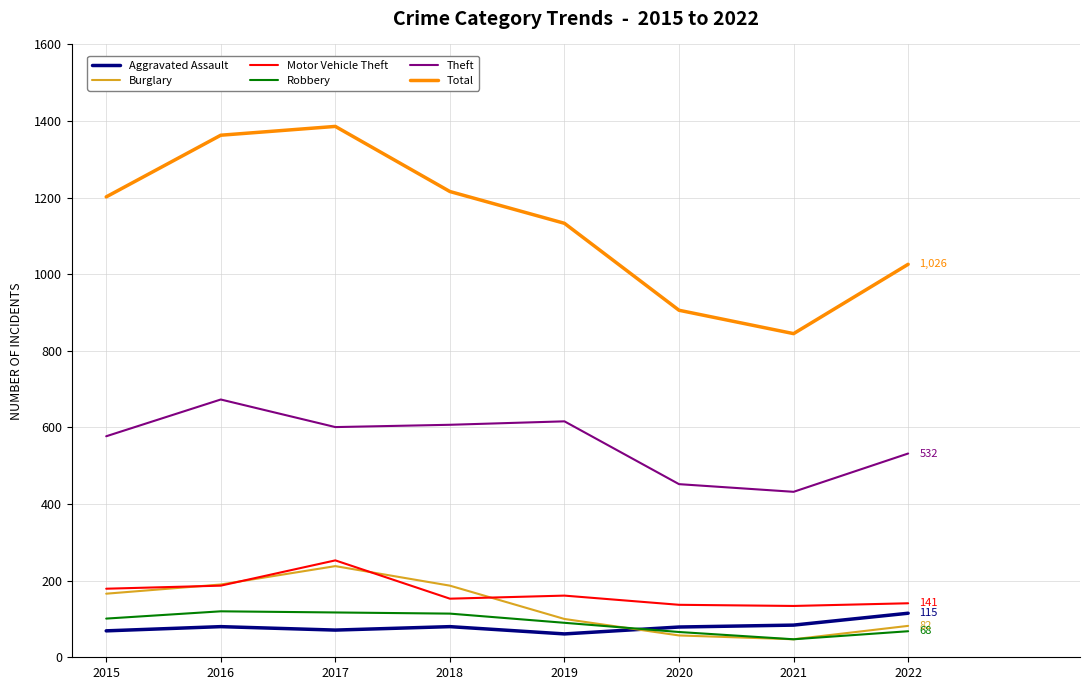

At how many categories does at least one series exceed 741?

8